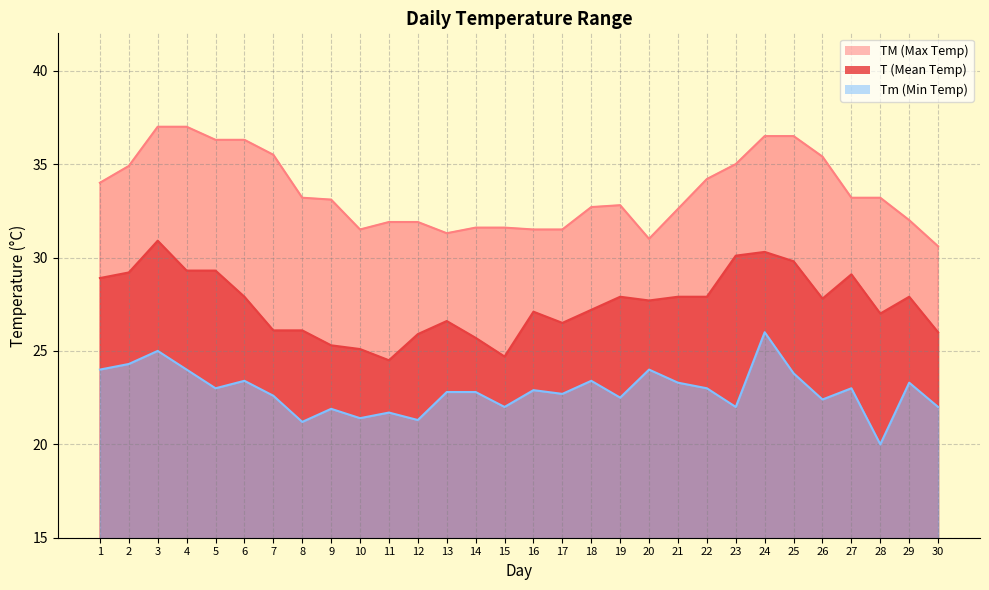

Between 12 and 23, which is larger?

23